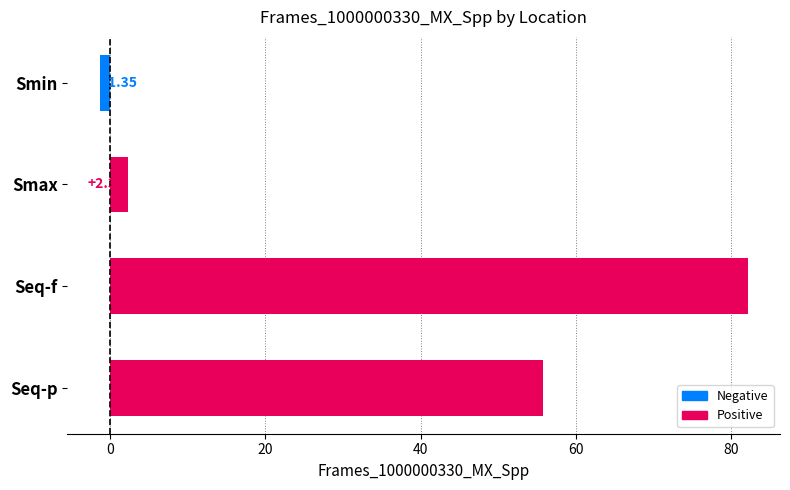

At which category does the chart reach its peak across all series?

Seq-f